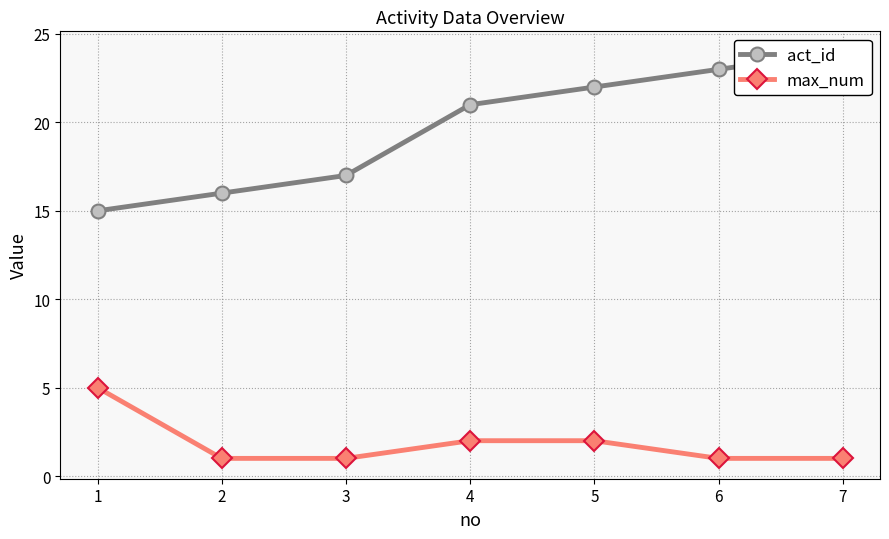

True or false: act_id and max_num intersect in this chart.

False